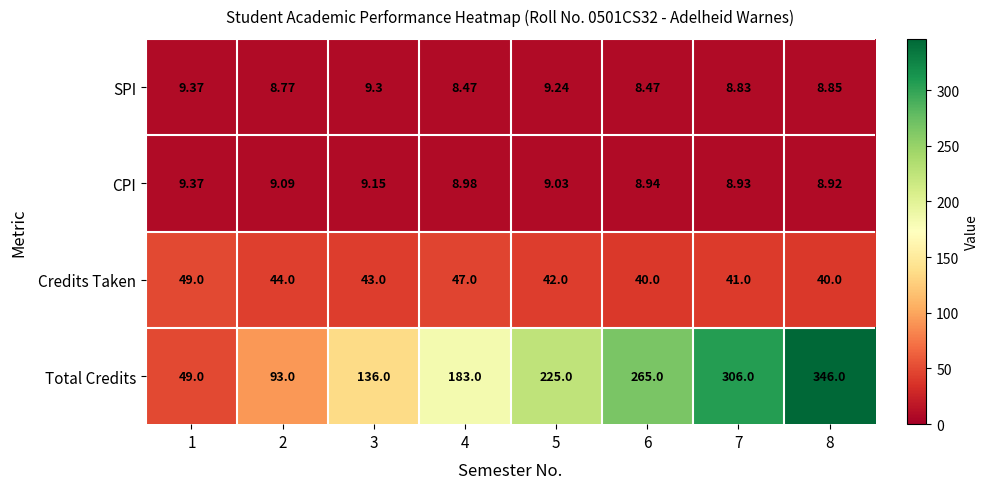

Which series changed the most between 4 and 7?

Total Credits